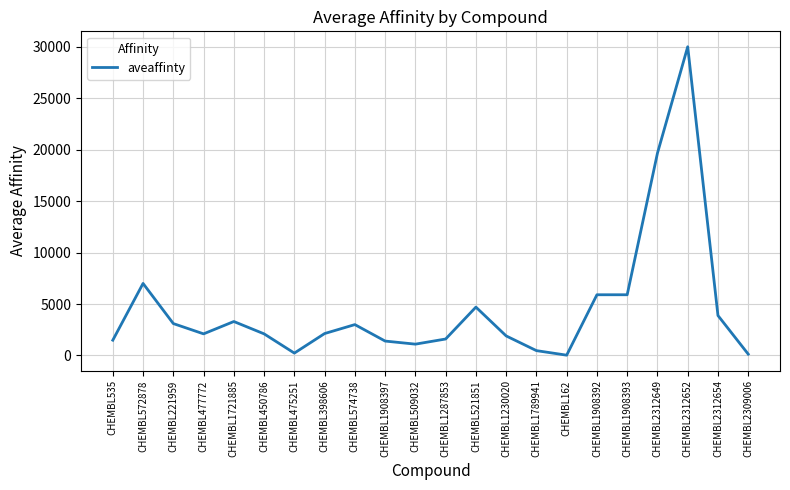

At which label is the value closest to 15014?

CHEMBL2312649